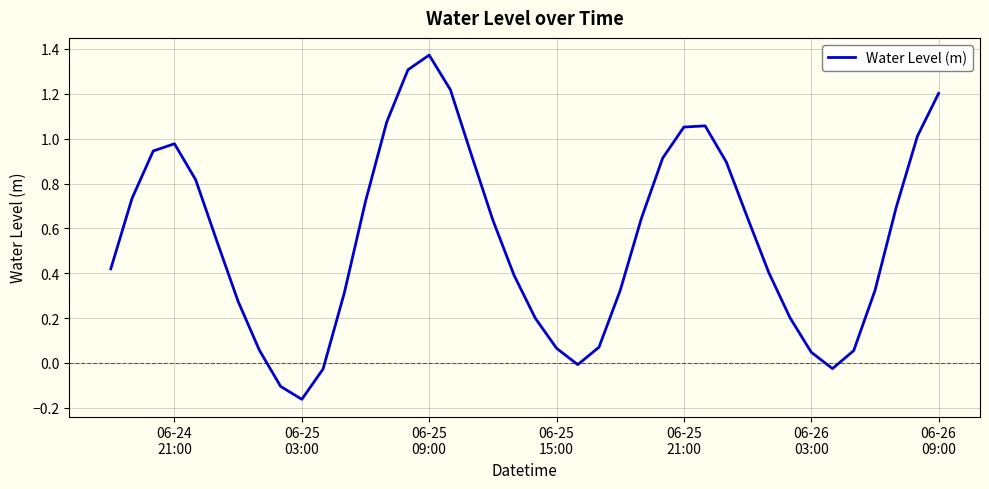

Is this an area chart (filled region under the line)?

No